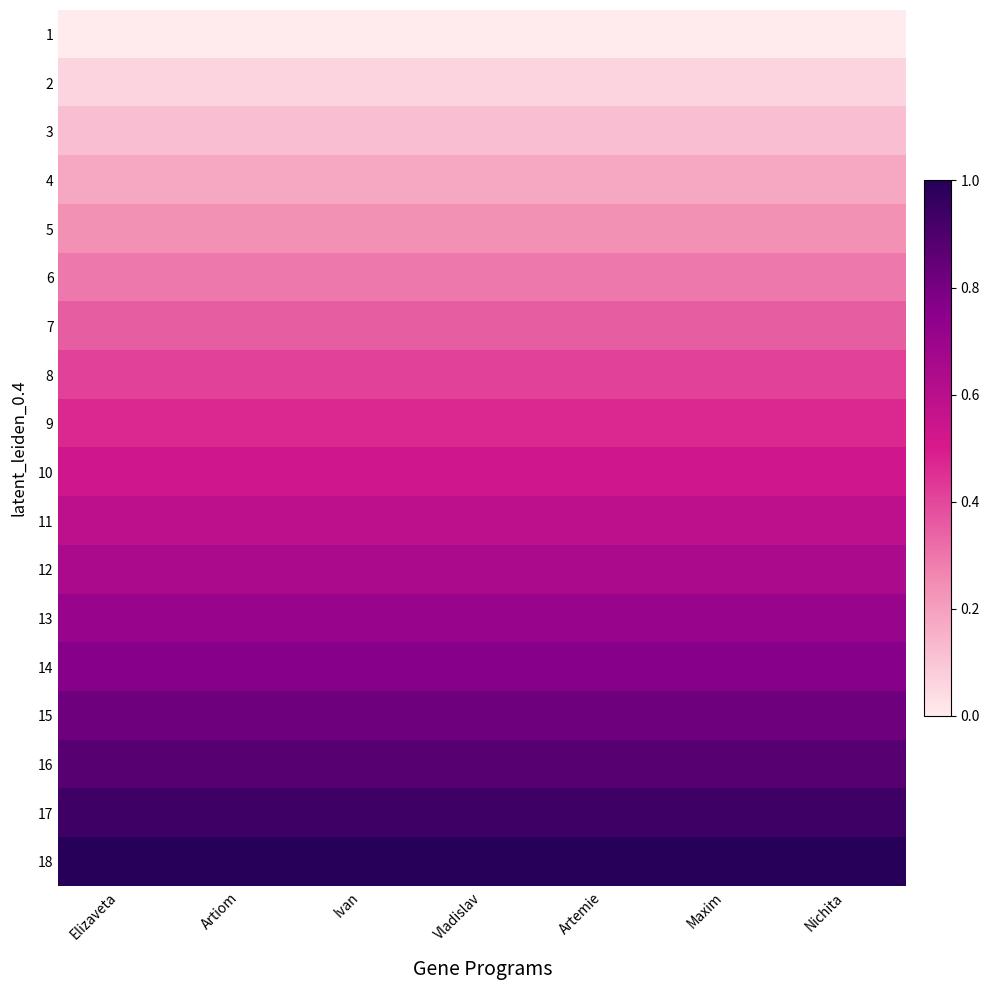

Reading right to left, transcribe all the data shown in this chart.

1: Nichita=0.0	Maxim=0.0	Artemie=0.0	Vladislav=0.0	Ivan=0.0	Artiom=0.0	Elizaveta=0.0
2: Nichita=0.1	Maxim=0.1	Artemie=0.1	Vladislav=0.1	Ivan=0.1	Artiom=0.1	Elizaveta=0.1
3: Nichita=0.1	Maxim=0.1	Artemie=0.1	Vladislav=0.1	Ivan=0.1	Artiom=0.1	Elizaveta=0.1
4: Nichita=0.2	Maxim=0.2	Artemie=0.2	Vladislav=0.2	Ivan=0.2	Artiom=0.2	Elizaveta=0.2
5: Nichita=0.2	Maxim=0.2	Artemie=0.2	Vladislav=0.2	Ivan=0.2	Artiom=0.2	Elizaveta=0.2
6: Nichita=0.3	Maxim=0.3	Artemie=0.3	Vladislav=0.3	Ivan=0.3	Artiom=0.3	Elizaveta=0.3
7: Nichita=0.4	Maxim=0.4	Artemie=0.4	Vladislav=0.4	Ivan=0.4	Artiom=0.4	Elizaveta=0.4
8: Nichita=0.4	Maxim=0.4	Artemie=0.4	Vladislav=0.4	Ivan=0.4	Artiom=0.4	Elizaveta=0.4
9: Nichita=0.5	Maxim=0.5	Artemie=0.5	Vladislav=0.5	Ivan=0.5	Artiom=0.5	Elizaveta=0.5
10: Nichita=0.5	Maxim=0.5	Artemie=0.5	Vladislav=0.5	Ivan=0.5	Artiom=0.5	Elizaveta=0.5
11: Nichita=0.6	Maxim=0.6	Artemie=0.6	Vladislav=0.6	Ivan=0.6	Artiom=0.6	Elizaveta=0.6
12: Nichita=0.6	Maxim=0.6	Artemie=0.6	Vladislav=0.6	Ivan=0.6	Artiom=0.6	Elizaveta=0.6
13: Nichita=0.7	Maxim=0.7	Artemie=0.7	Vladislav=0.7	Ivan=0.7	Artiom=0.7	Elizaveta=0.7
14: Nichita=0.8	Maxim=0.8	Artemie=0.8	Vladislav=0.8	Ivan=0.8	Artiom=0.8	Elizaveta=0.8
15: Nichita=0.8	Maxim=0.8	Artemie=0.8	Vladislav=0.8	Ivan=0.8	Artiom=0.8	Elizaveta=0.8
16: Nichita=0.9	Maxim=0.9	Artemie=0.9	Vladislav=0.9	Ivan=0.9	Artiom=0.9	Elizaveta=0.9
17: Nichita=0.9	Maxim=0.9	Artemie=0.9	Vladislav=0.9	Ivan=0.9	Artiom=0.9	Elizaveta=0.9
18: Nichita=1.0	Maxim=1.0	Artemie=1.0	Vladislav=1.0	Ivan=1.0	Artiom=1.0	Elizaveta=1.0